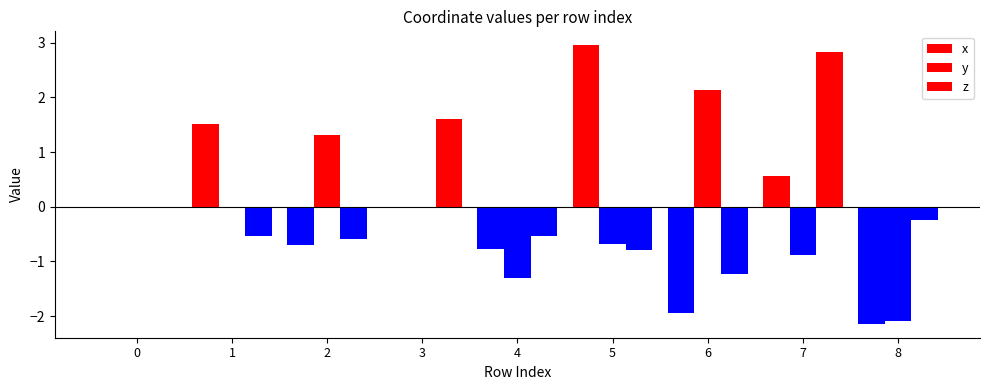

Are the bars grouped side by side (vs. stacked)?

Yes